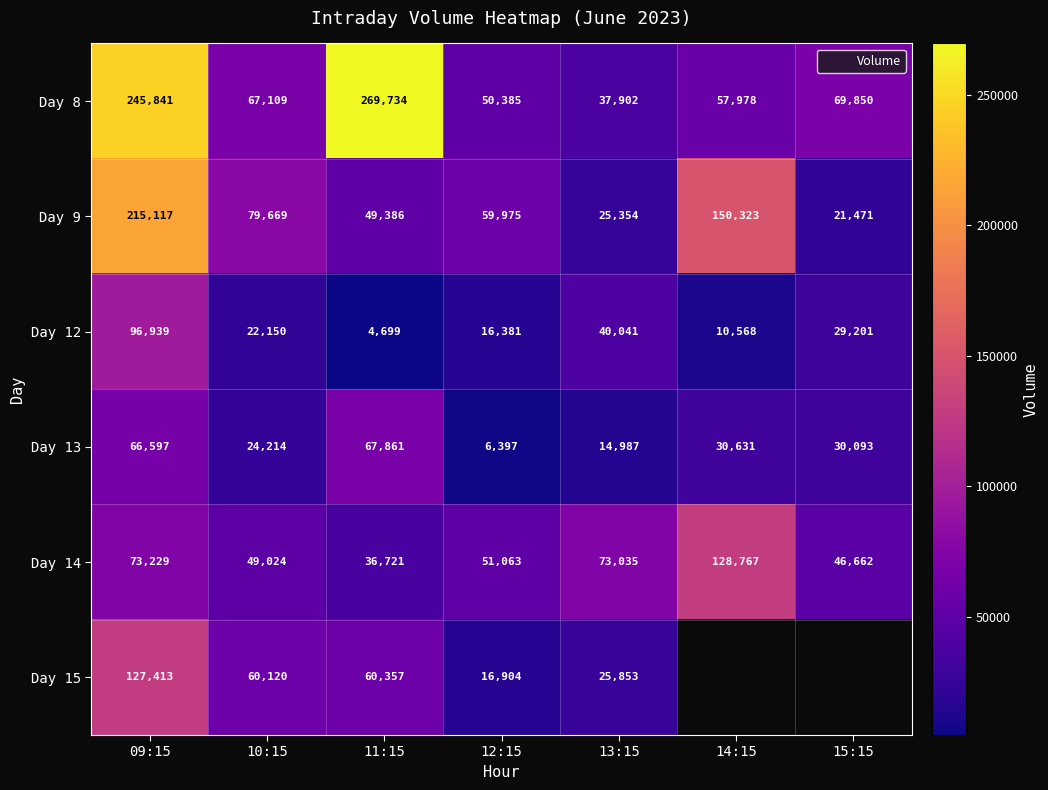

True or false: Day 9 has a value of 215117.0 at 09:15.

True